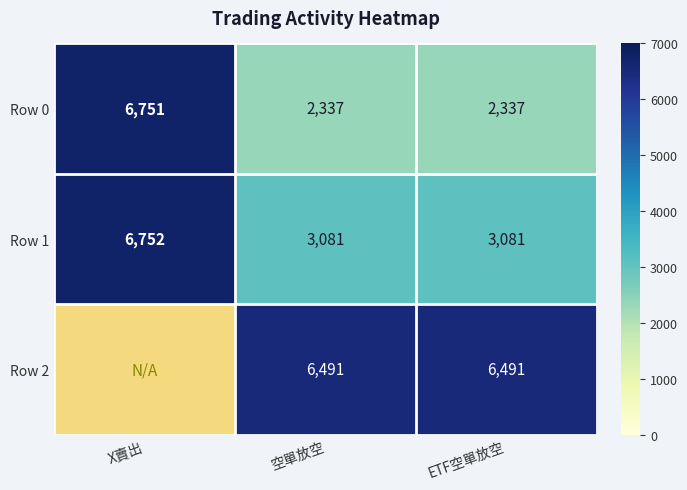

The Row 0 series shows 2337 at ETF空單放空. True or false?

True